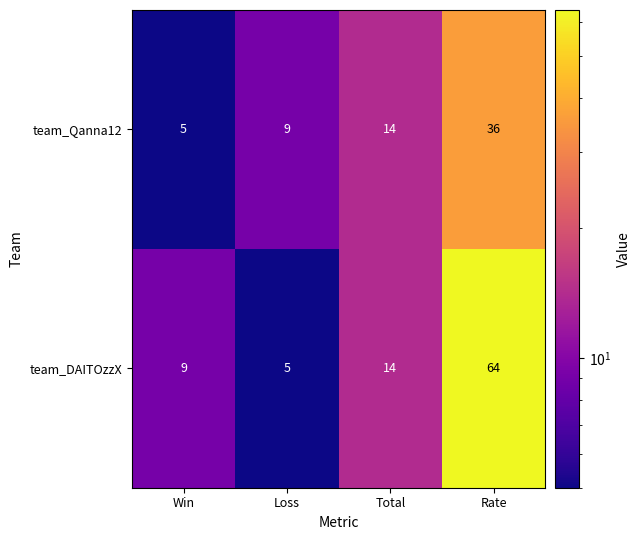

What is the total value across all series at Total?

28